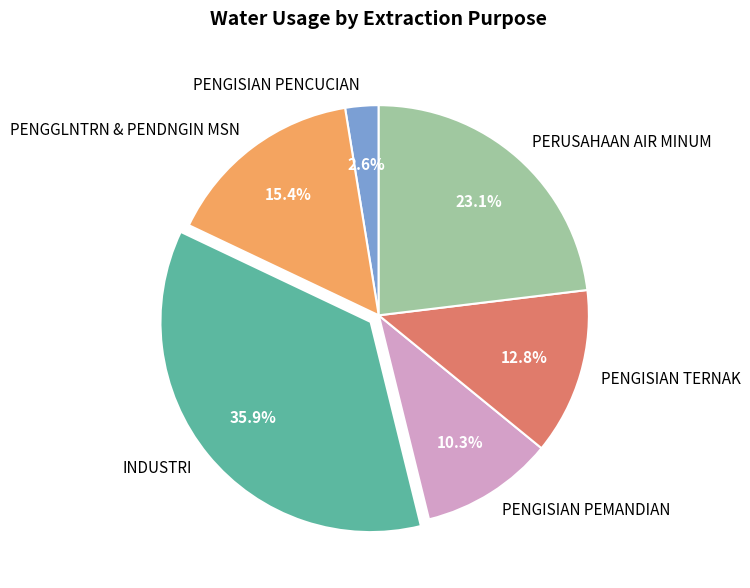

Approximately how many times larger is the value at INDUSTRI compared to PENGISIAN TERNAK?

2.8